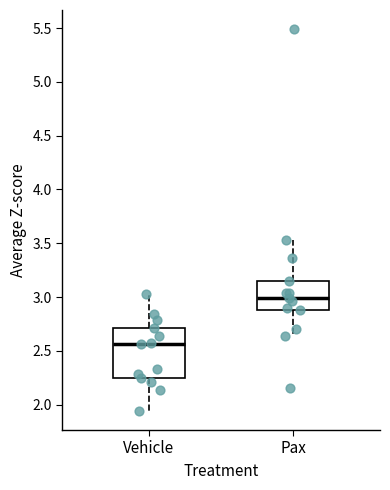

Reading left to right, transcribe this box plot: for each box, give where its median line is, the range the box spans, and where its two whiskers end, as read against the y-axis. The values are not printed on the chart, so give them approximately, as read against the axis.

Vehicle: median 2.55, box 2.25 to 2.70, whiskers 1.95 to 3.05
Pax: median 3.00, box 2.90 to 3.15, whiskers 2.65 to 3.55